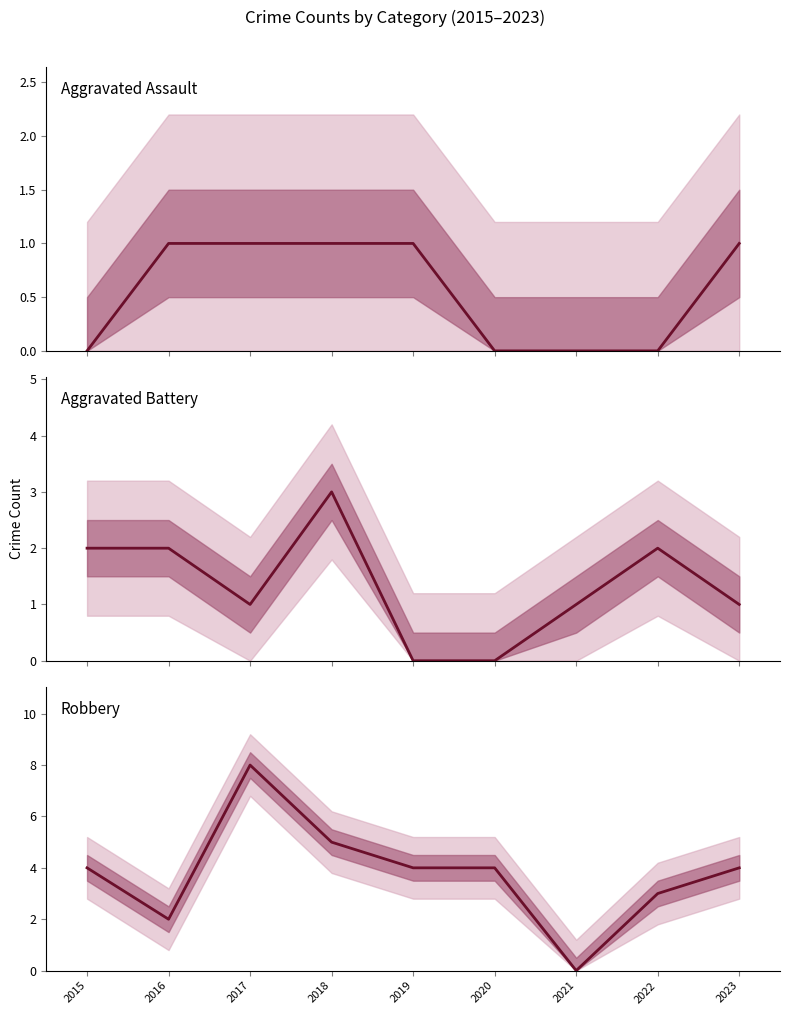

At which category does Robbery reach its first local valley?

2016